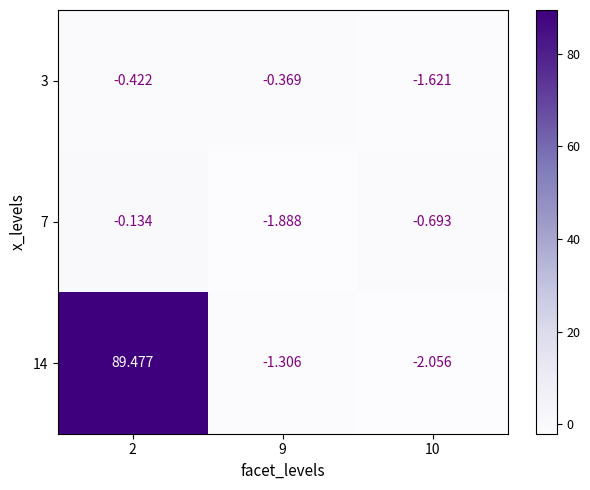

Is the value of 7 at 2 greater than the value of 14 at 10?

Yes